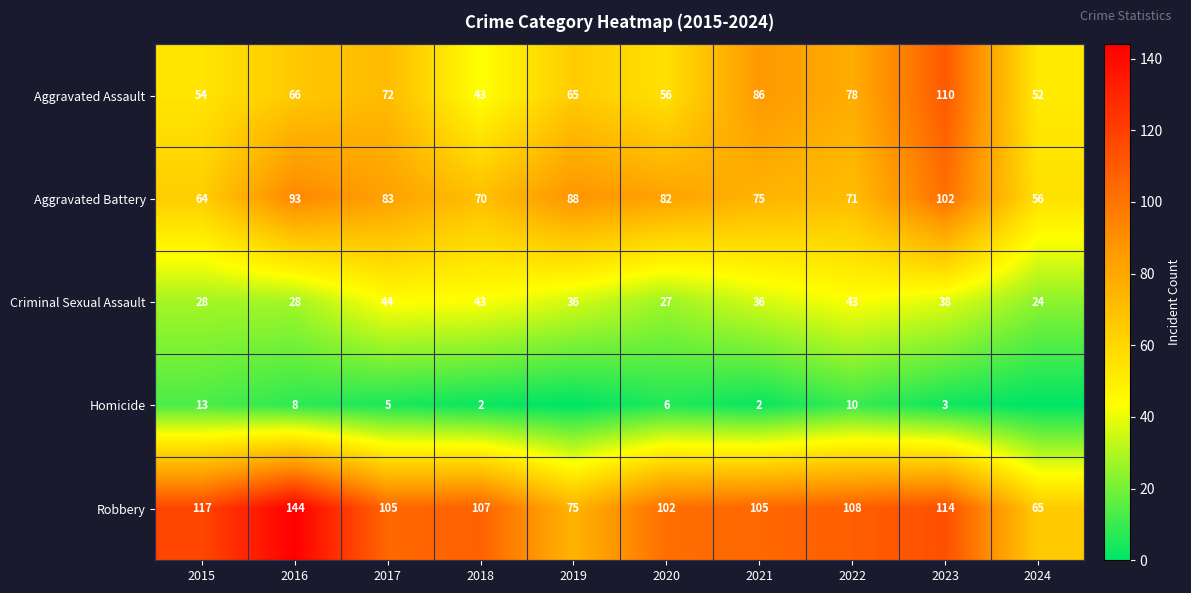

True or false: Aggravated Battery has a value of 70 at 2018.

True